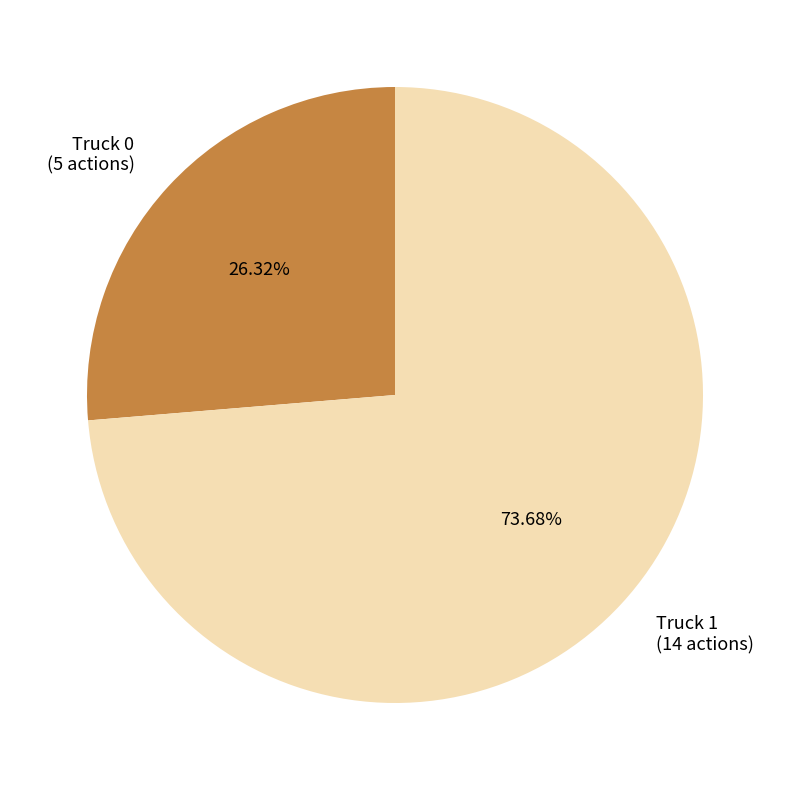

Which category has the smallest portion of the pie?

Truck 0